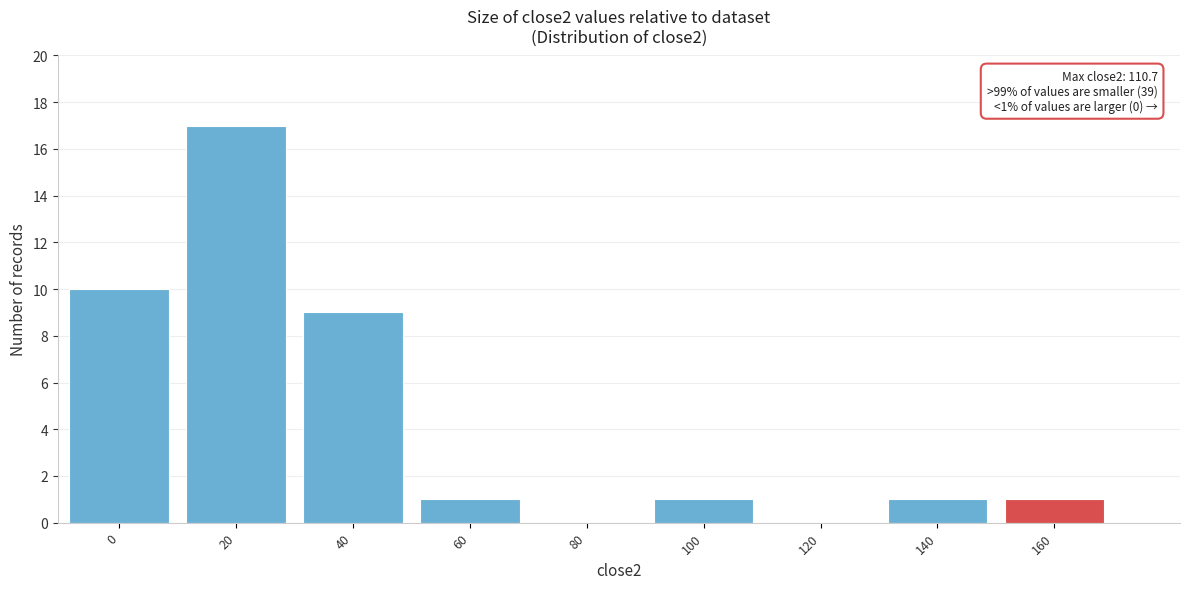

Reading right to left, extract all data points from this chart.

160=1	140=1	120=0	100=1	80=0	60=1	40=9	20=17	0=10